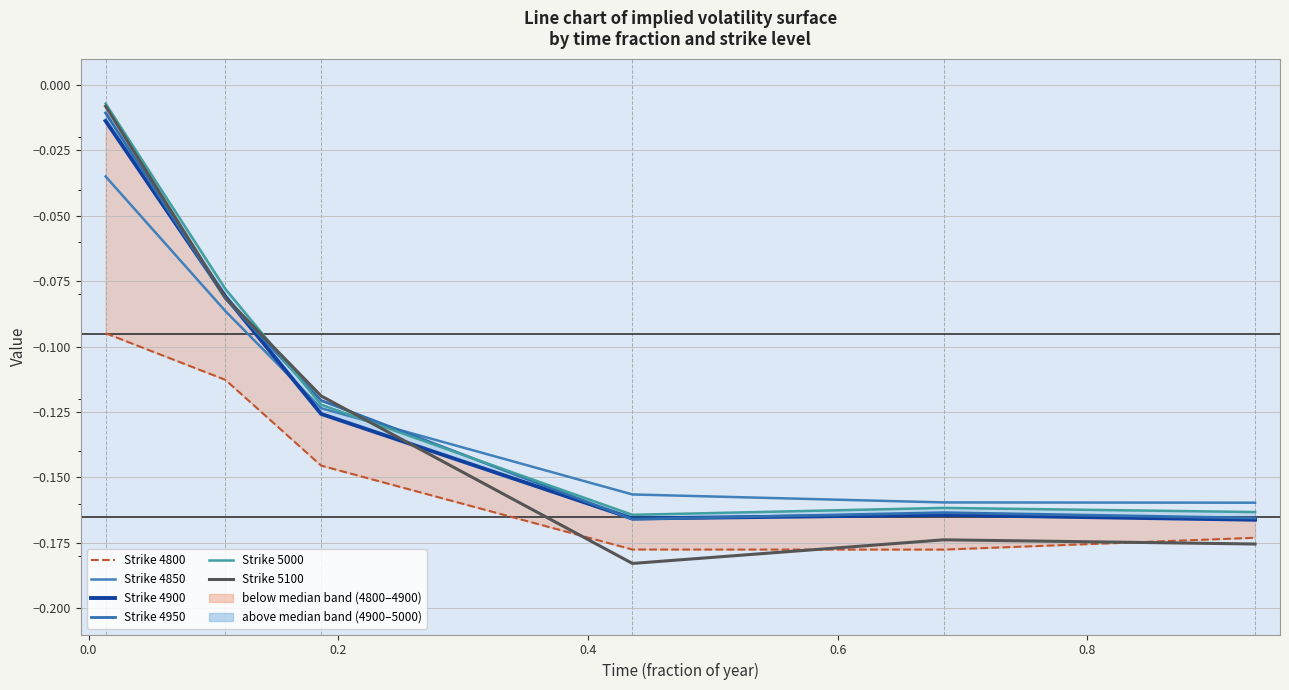

Which series ends up on top after the final intersection of Strike 5100 and Strike 4900?

Strike 4900